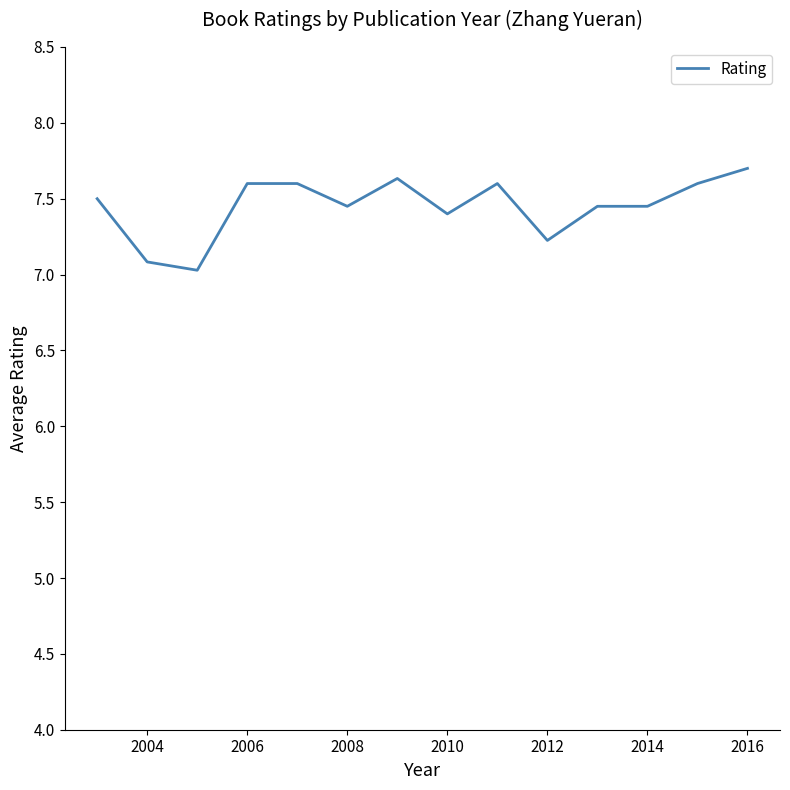

Does the chart have visible grid lines?

No